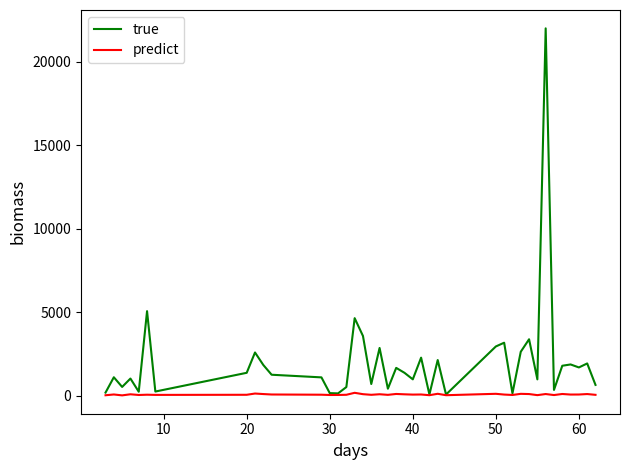

Rank the series by their maximum value, from highest to lowest.

true, predict